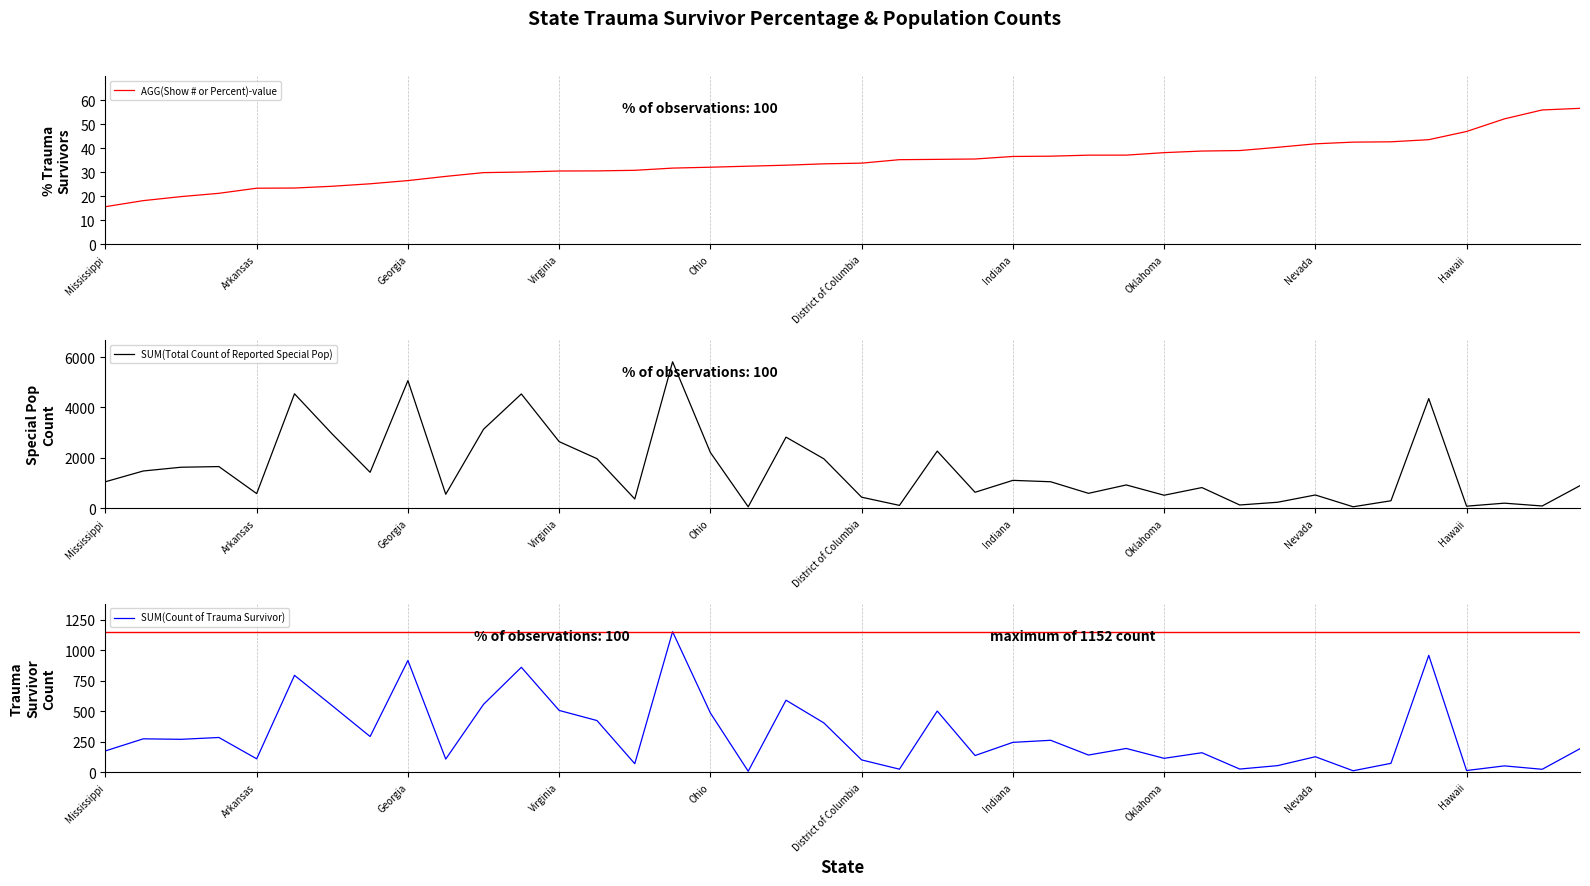

At how many categories does at least one series exceed 2963?

6